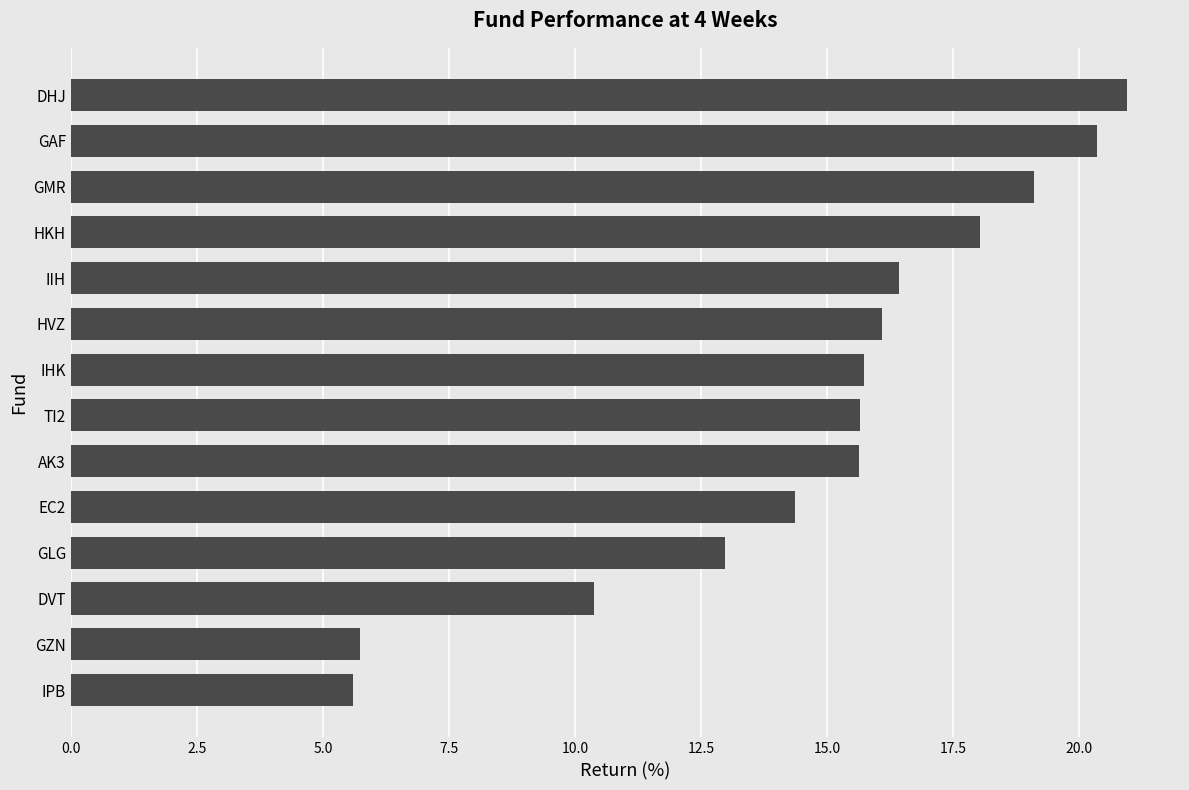

At which label is the value closest to 13?

GLG